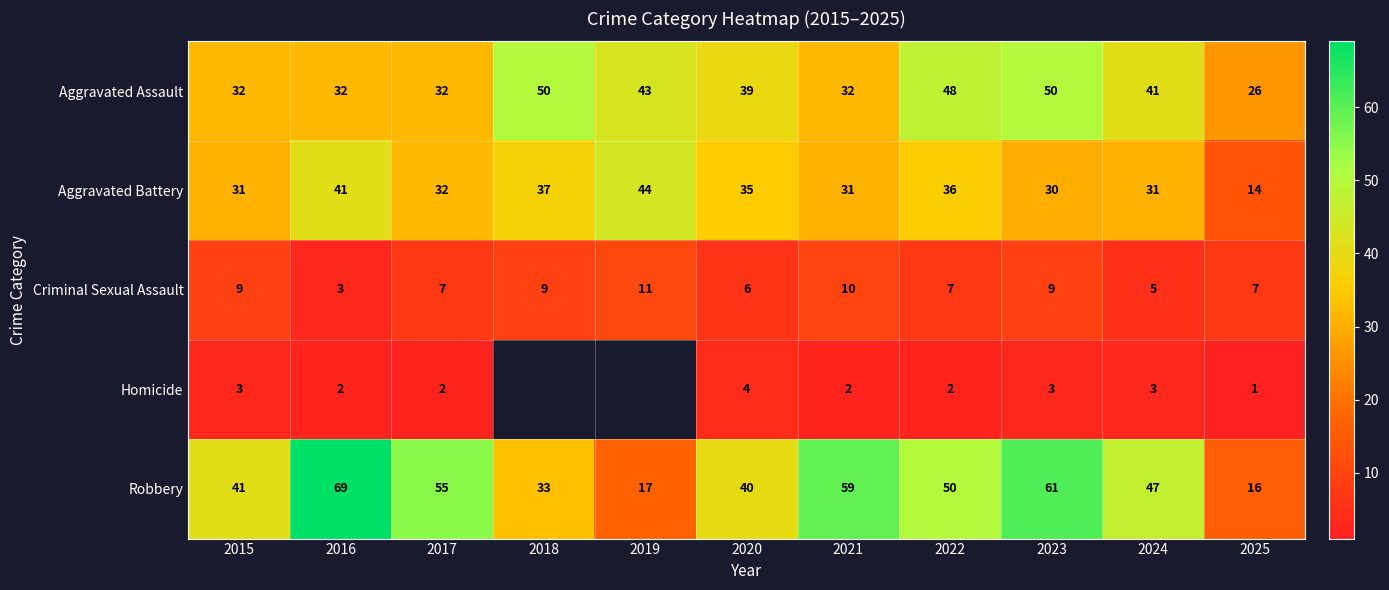

Between 2024 and 2025, which series saw the biggest shift?

Robbery